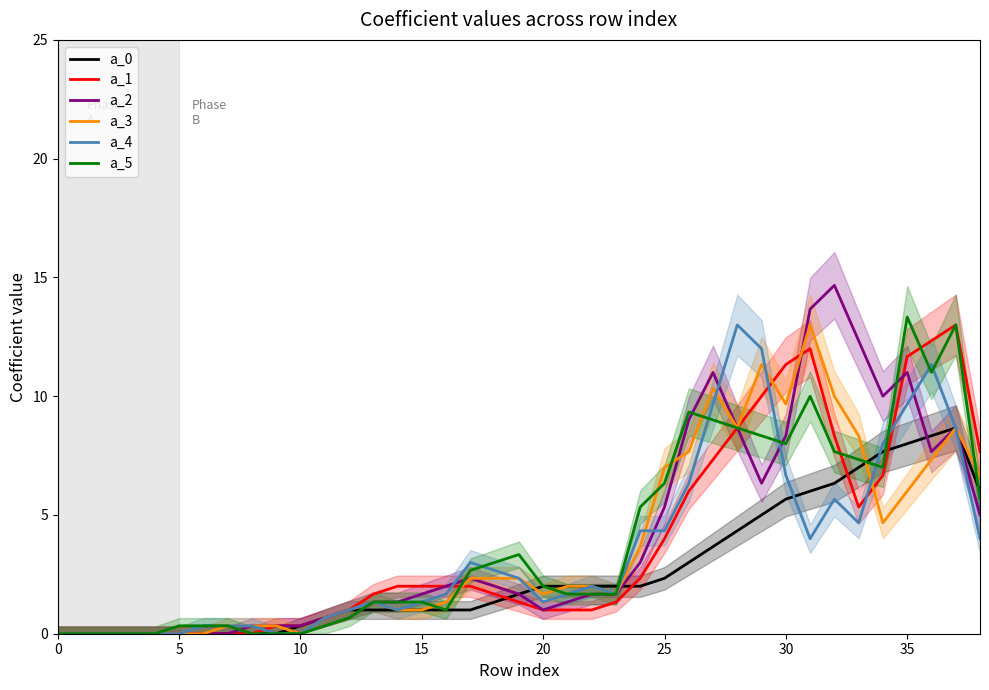

Is the value of a_2 at 25 greater than the value of a_1 at 12?

No